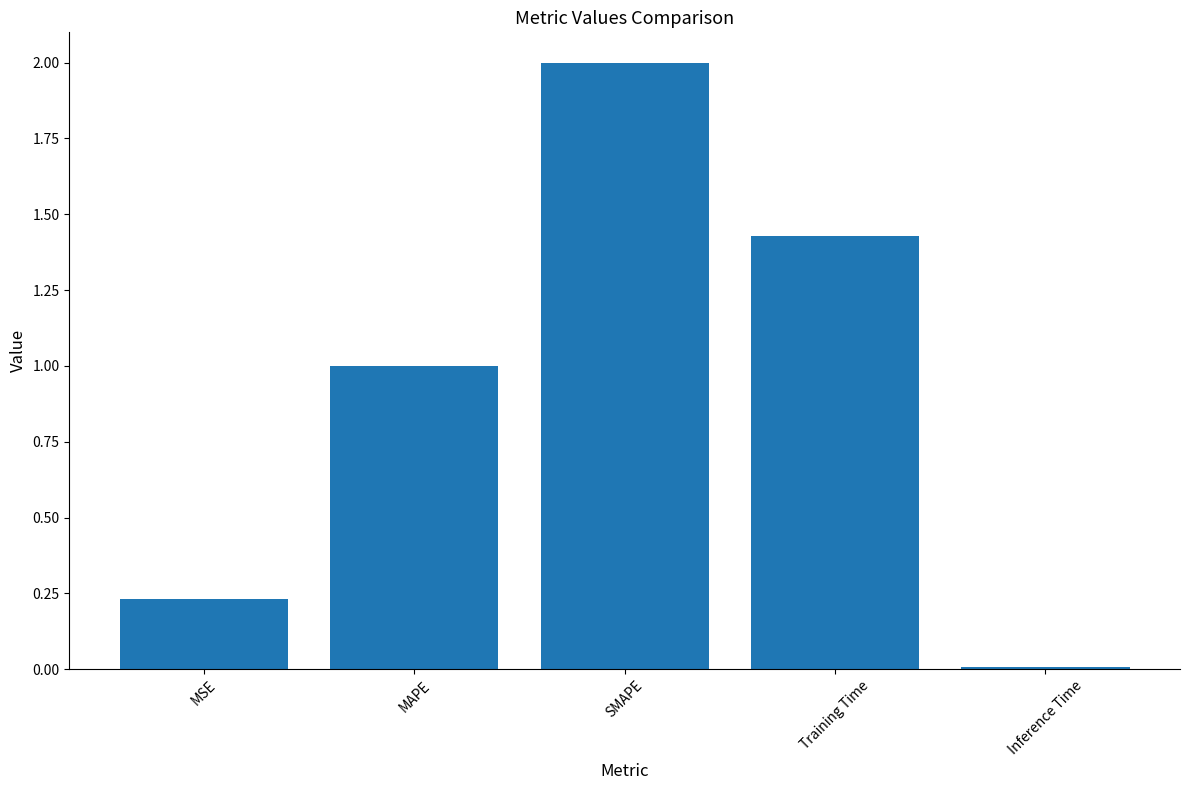

What position from the left is Inference Time?

5